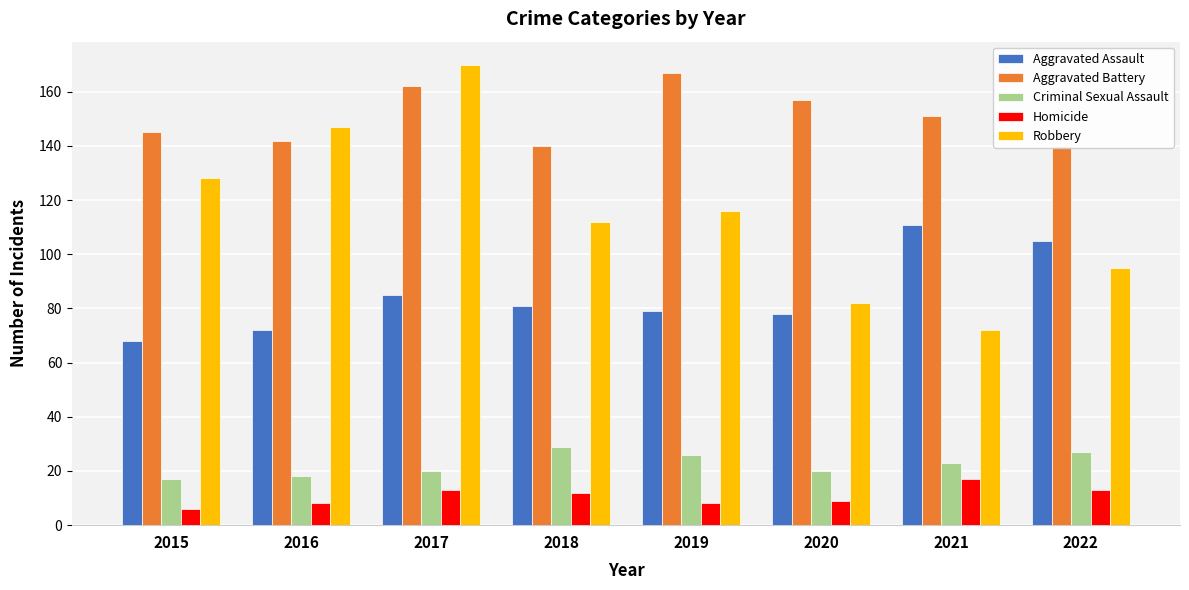

What value does the Aggravated Battery series have at 2016?

142